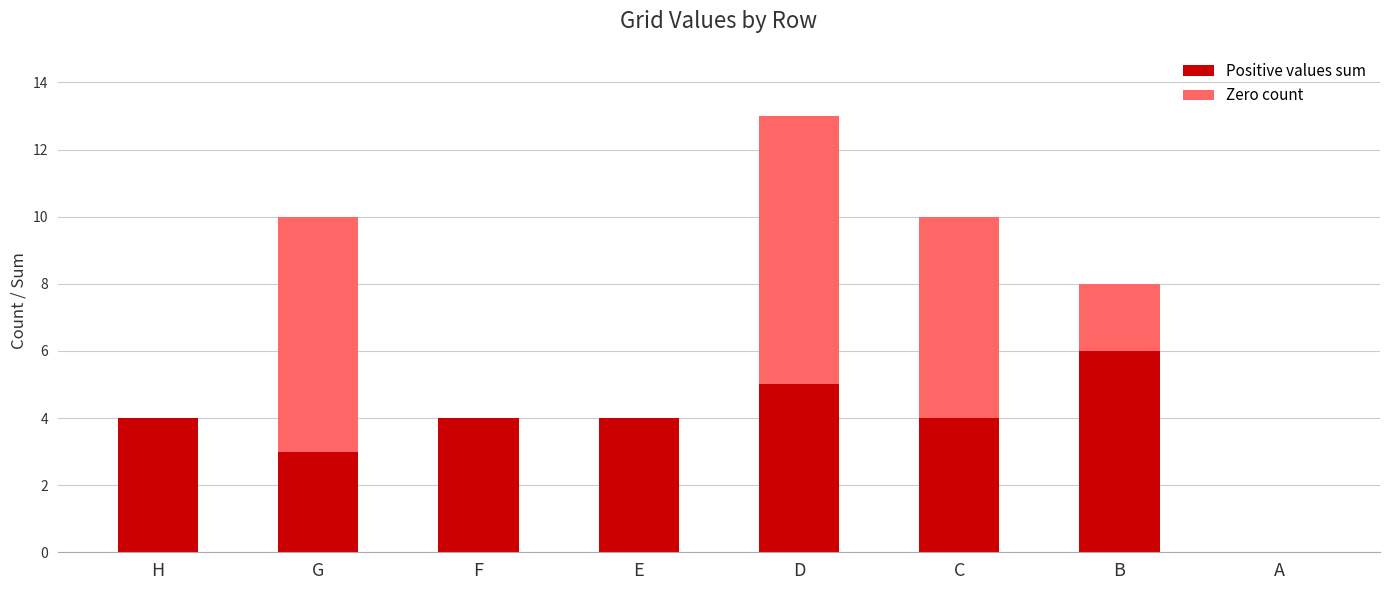

True or false: Positive values sum has a value of 4 at H.

True